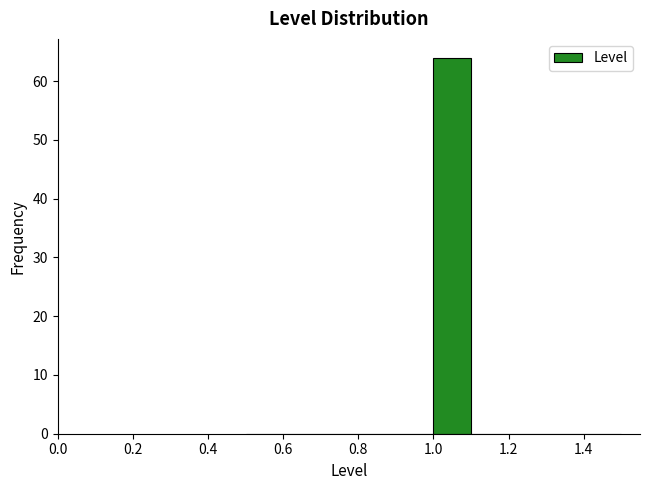

Which range on the x-axis has the tallest bar?

1.0 to 1.1